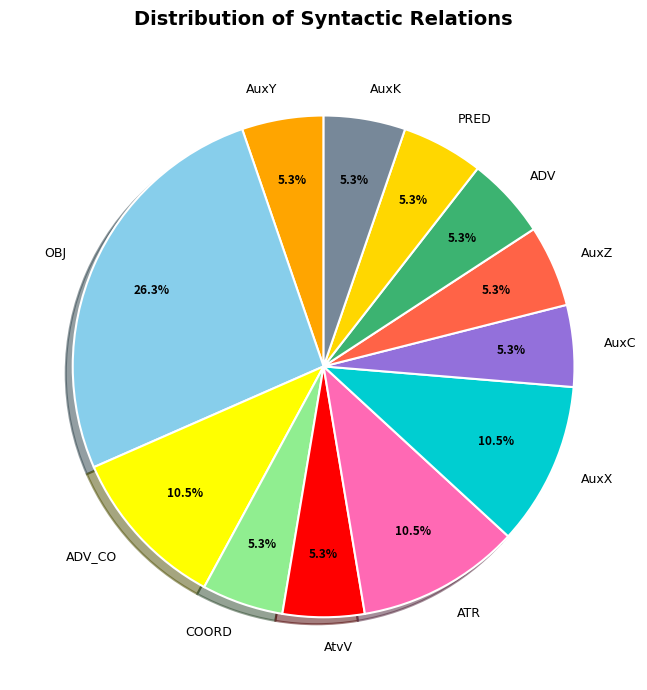

To the nearest percent, what is the average slice percentage?

8%